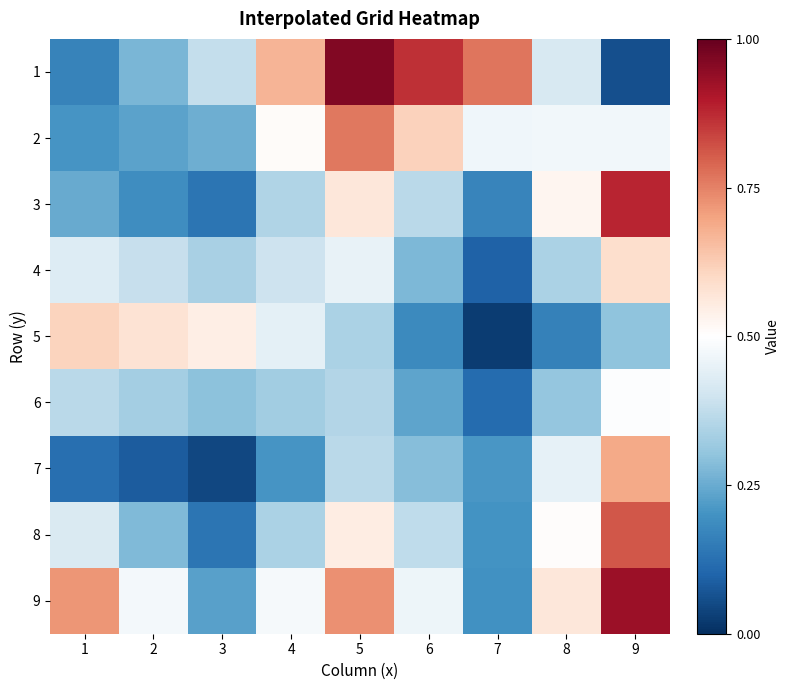

Rank the series by their maximum value, from highest to lowest.

1, 9, 3, 8, 2, 7, 5, 4, 6